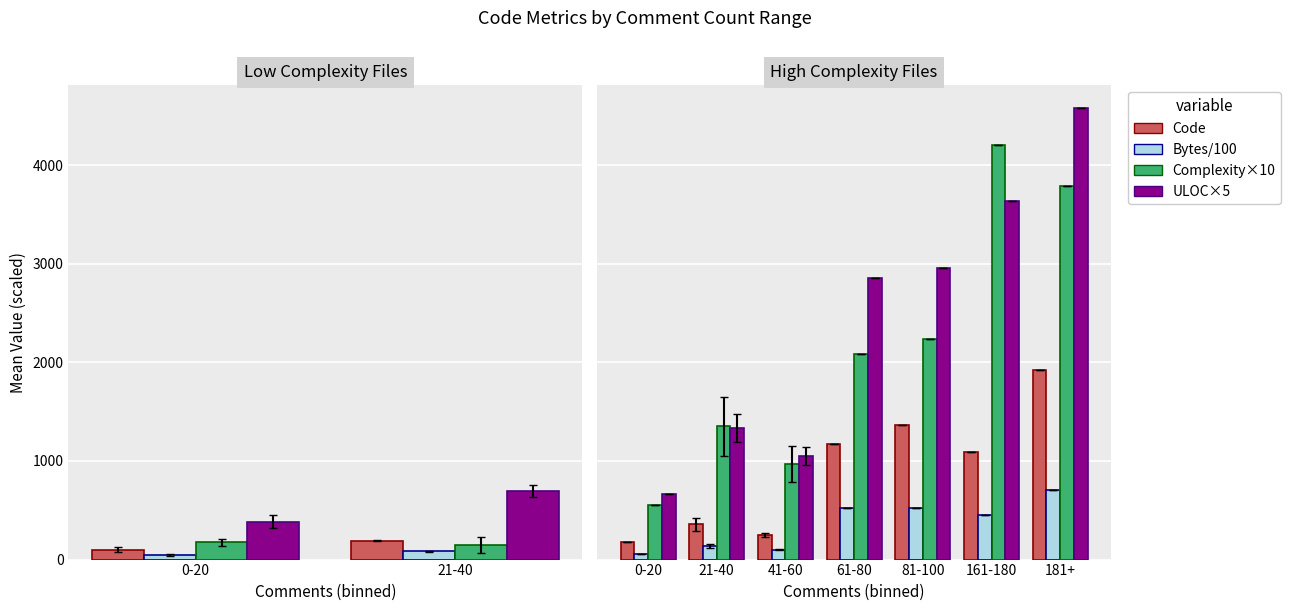

At how many categories does at least one series exceed 2843?

4